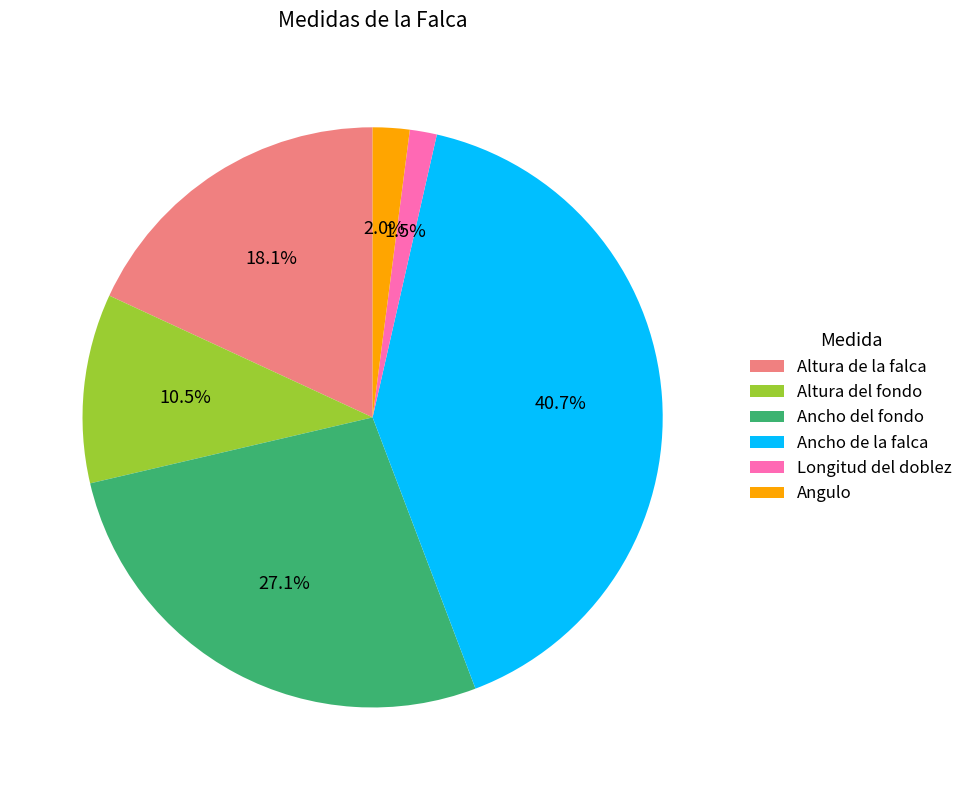

Which slice is the smallest?

Longitud del doblez